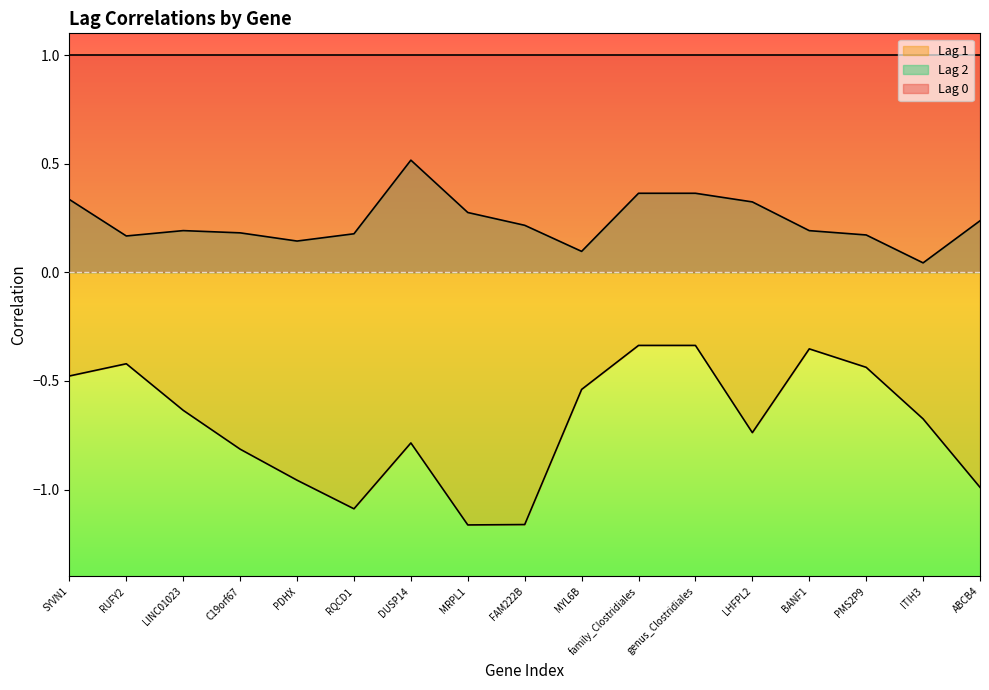

The Lag 2 series shows 0.2 at RQCD1. True or false?

True